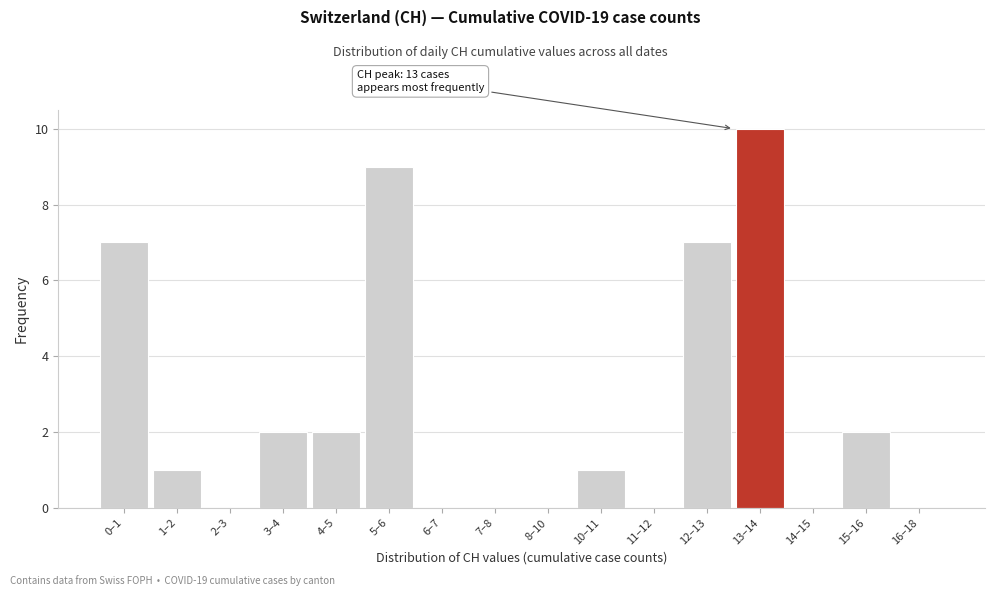

Reading left to right, what are all the values shown in this chart?

0–1=7	1–2=1	2–3=0	3–4=2	4–5=2	5–6=9	6–7=0	7–8=0	8–10=0	10–11=1	11–12=0	12–13=7	13–14=10	14–15=0	15–16=2	16–18=0